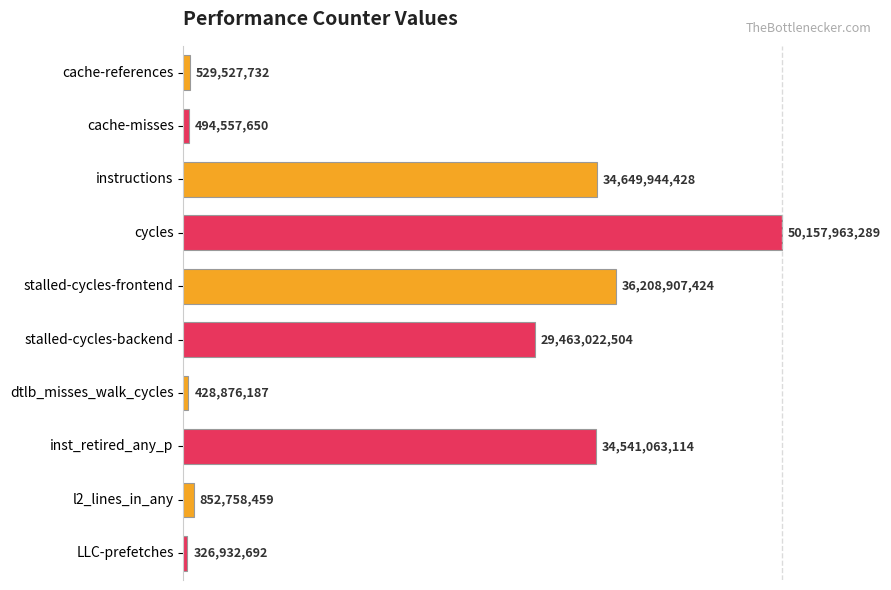

Are the bars horizontal?

Yes